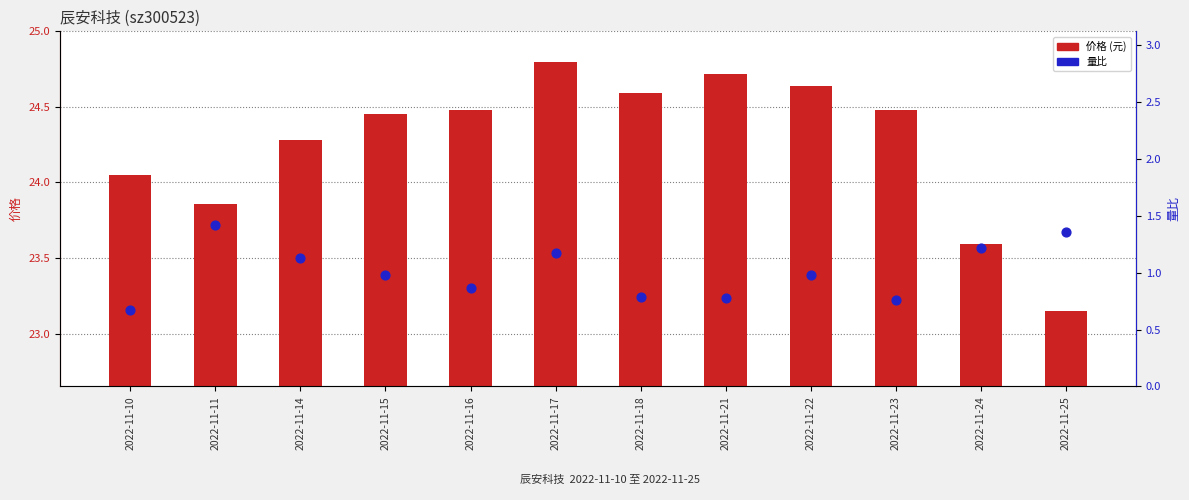

Is the value of 量比 at 2022-11-16 greater than the value of 价格 at 2022-11-14?

No